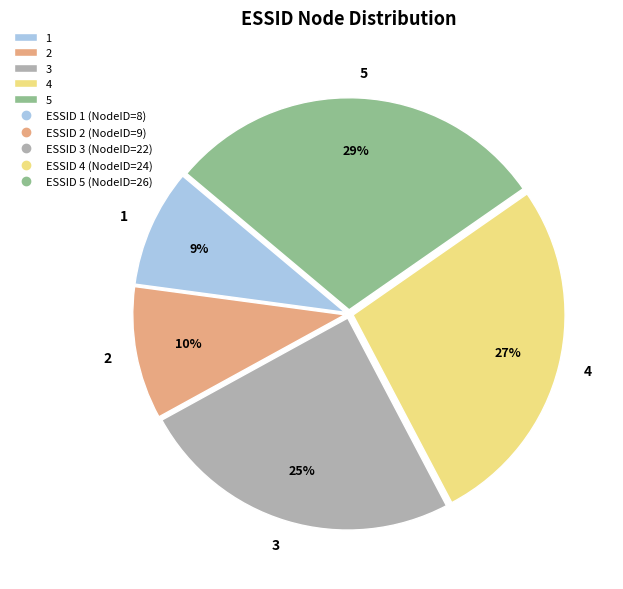

To the nearest percent, what percentage of the pie is 2?

10%